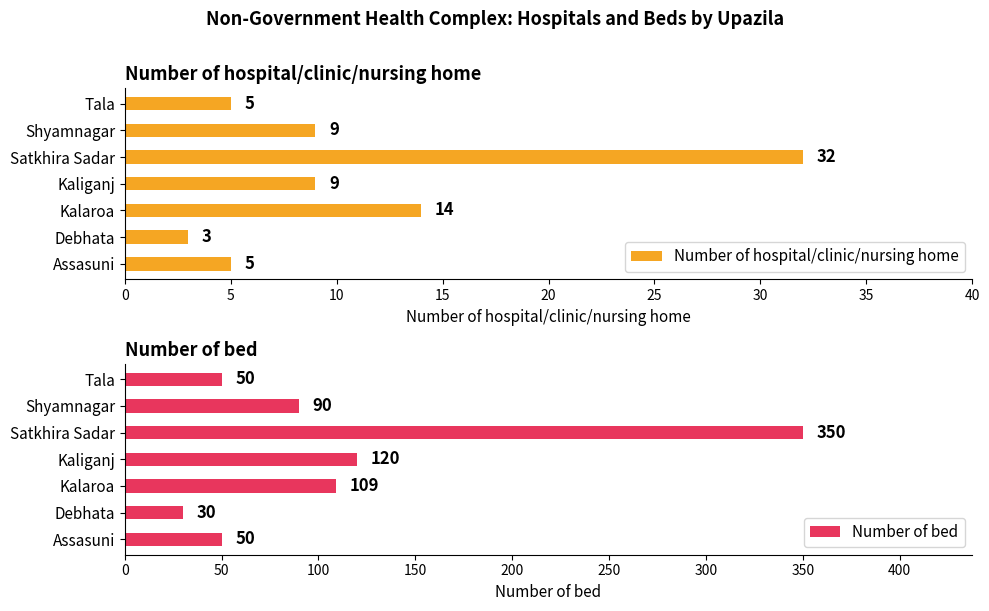

What is the minimum value for Number of hospital/clinic/nursing home?

3